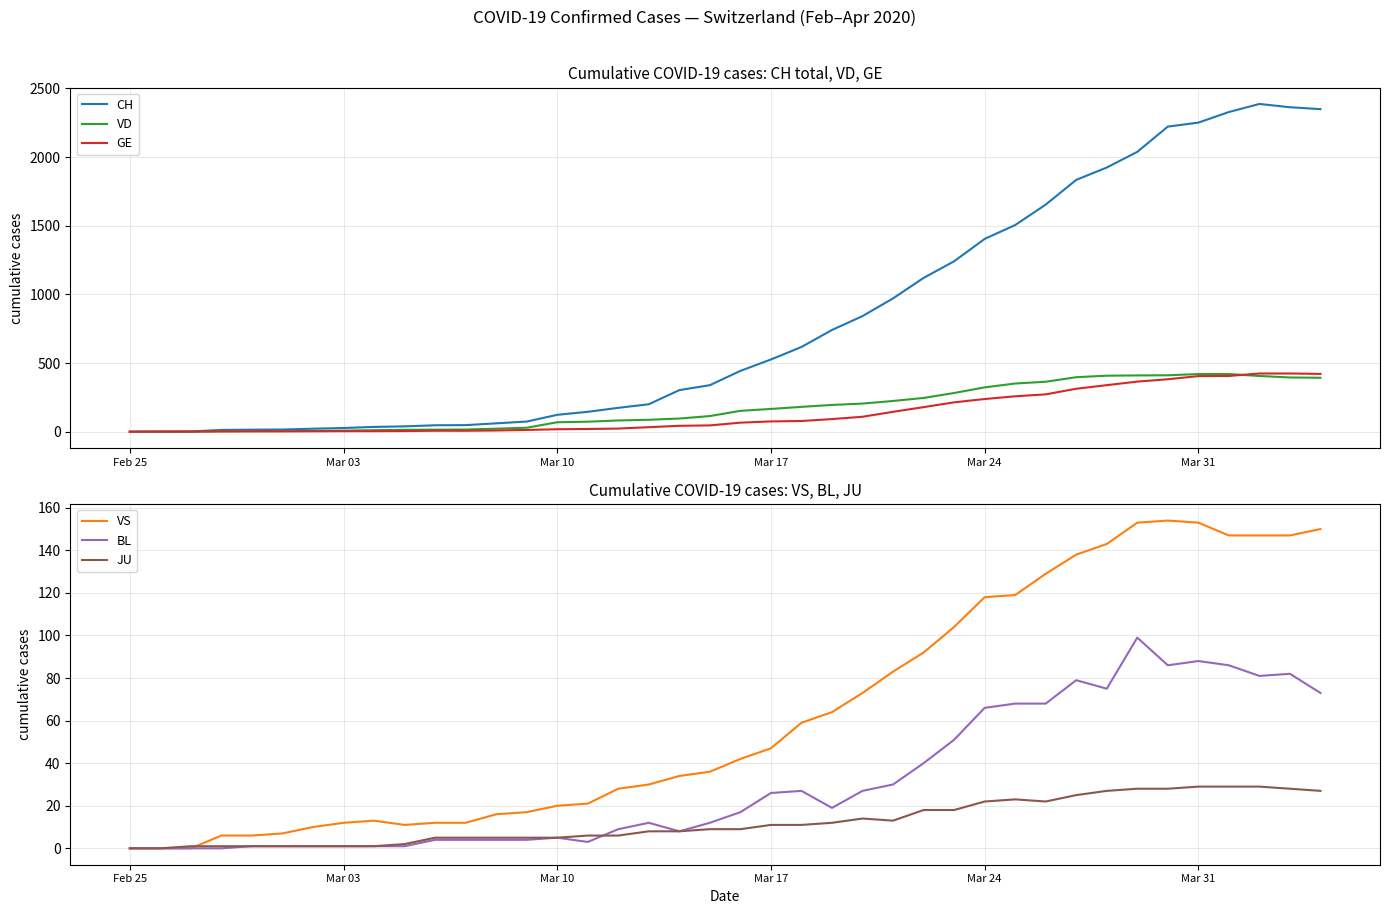

Count the number of data series in this chart.

6